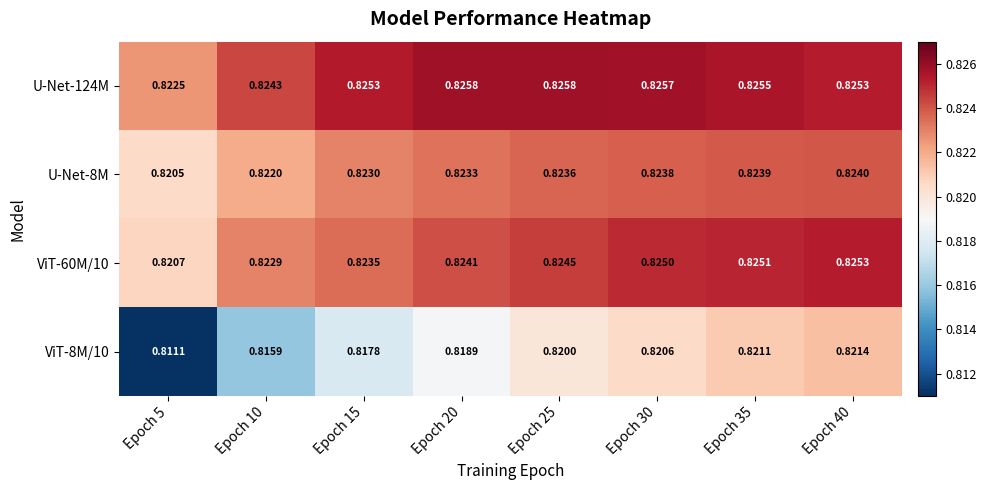

What is the total value across all series at Epoch 15?

3.3